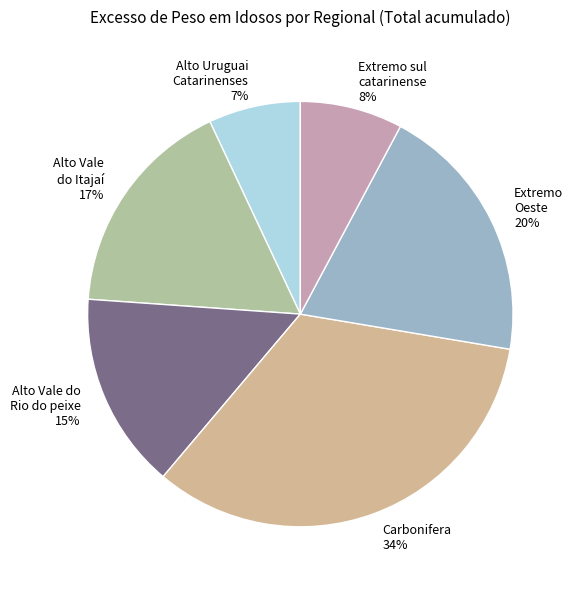

Does any single category account for the majority?

No